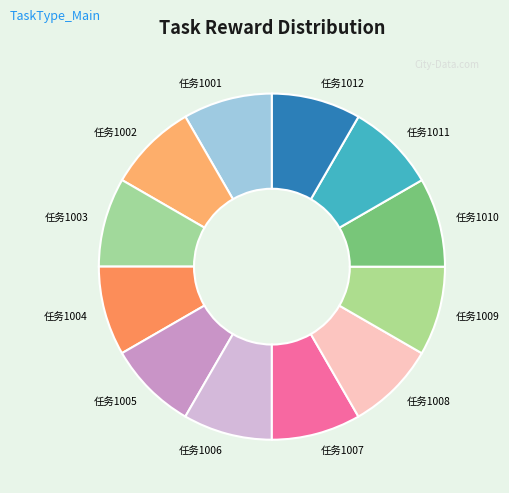

Is it true that 任务1003 is 8% of the pie?

True